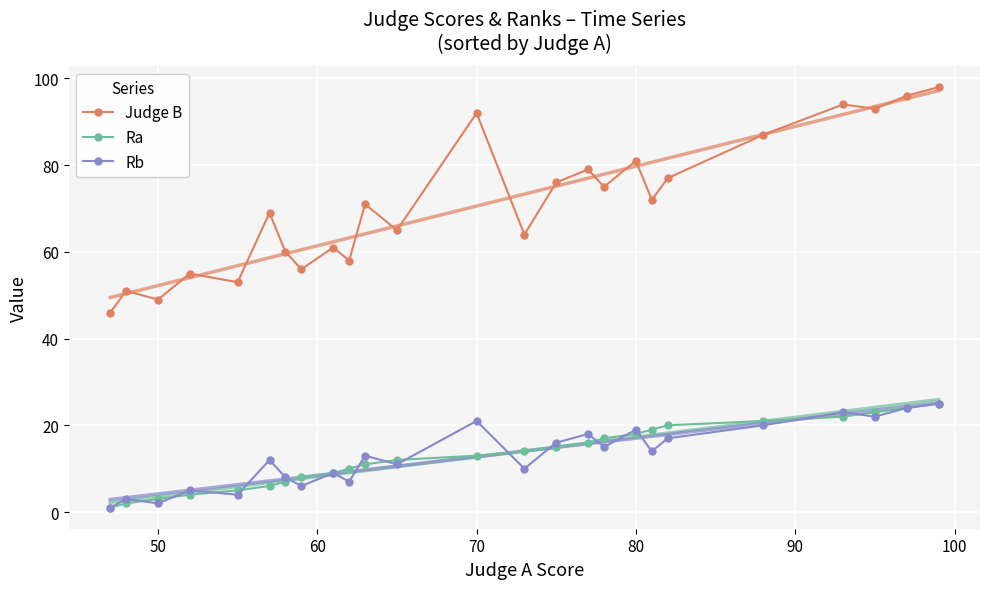

True or false: Judge B has more than 1 interior local peaks.

True